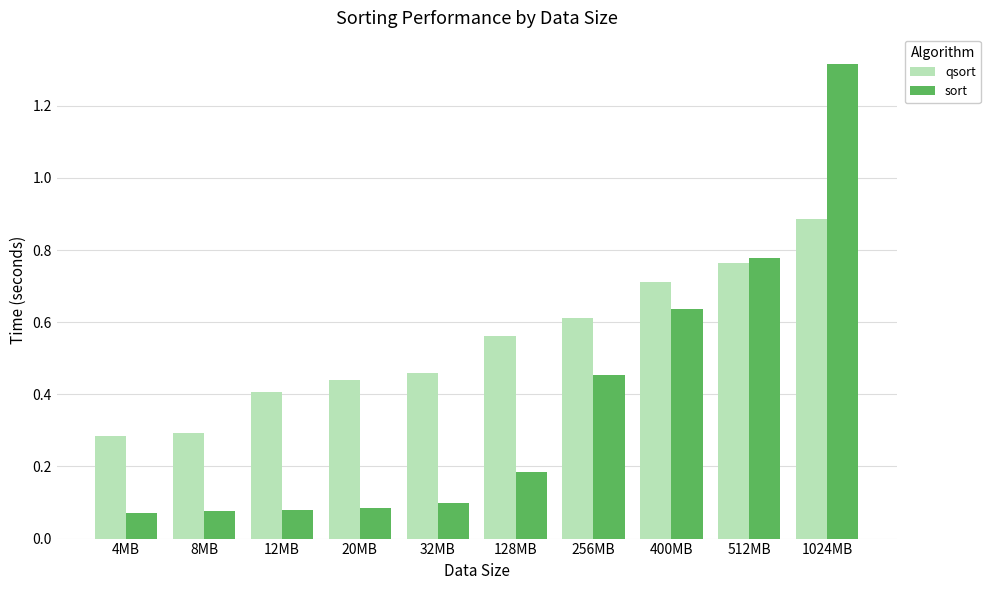

How many bars are there in each group?

2